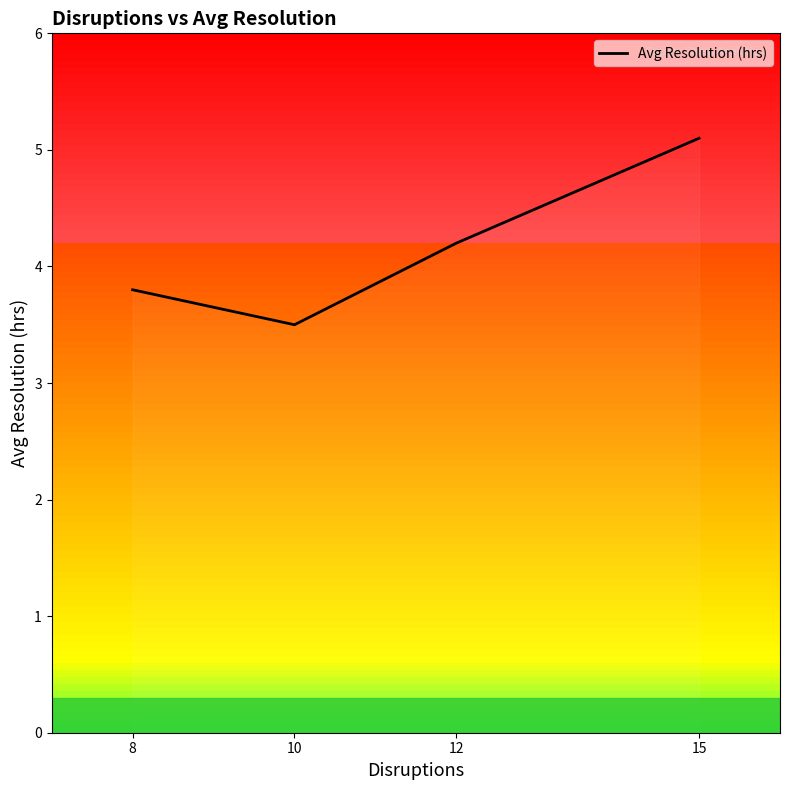

How many distinct data groups are displayed?

1